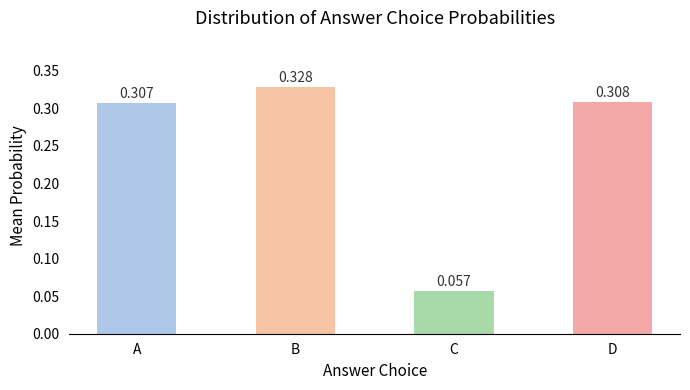

Reading left to right, list all the values displayed in this chart.

0.3	0.3	0.1	0.3